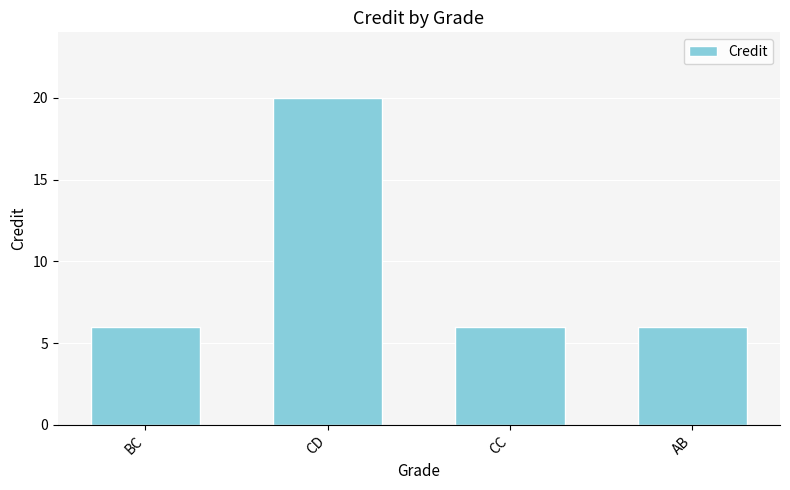

What is the smallest value displayed?

6